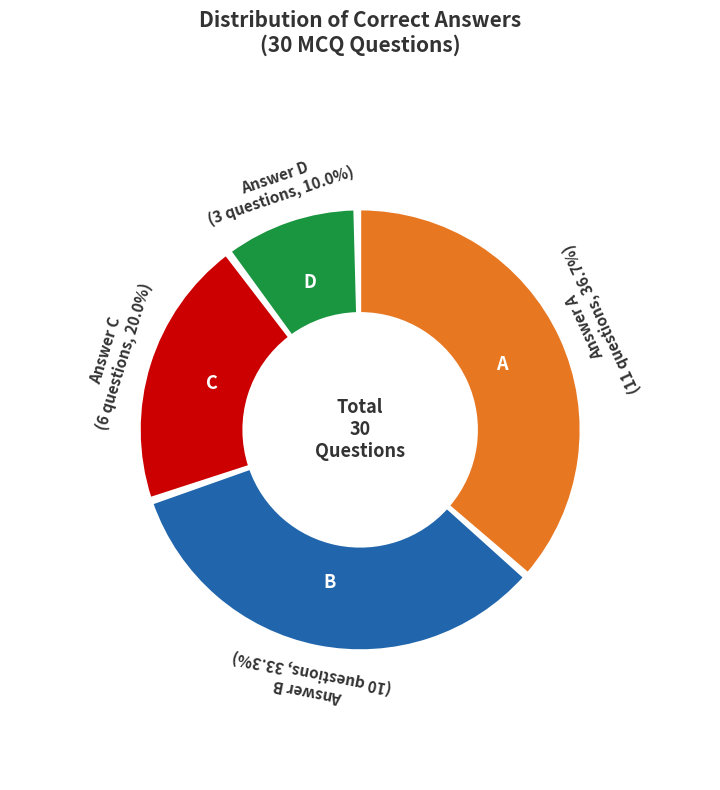

Which has a higher value, D or B?

B